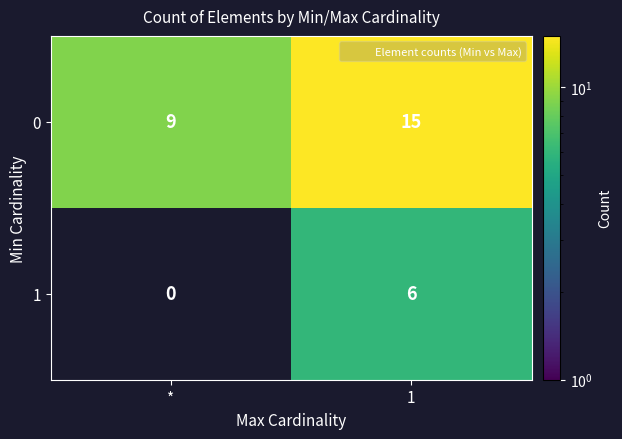

Count the number of categories in the chart.

2